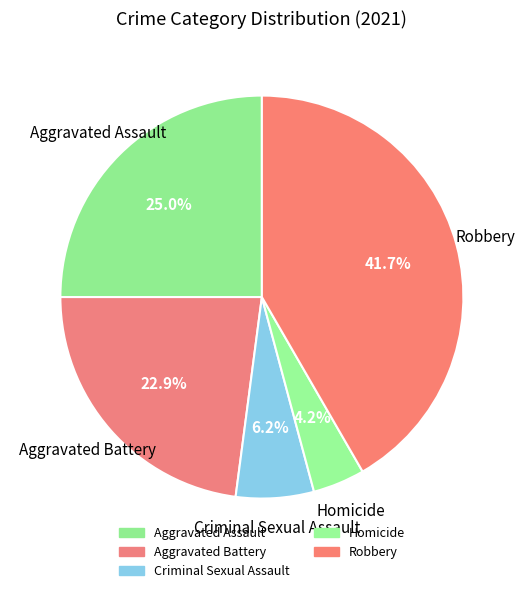

Rank the categories by value from lowest to highest.

Homicide, Criminal Sexual Assault, Aggravated Battery, Aggravated Assault, Robbery